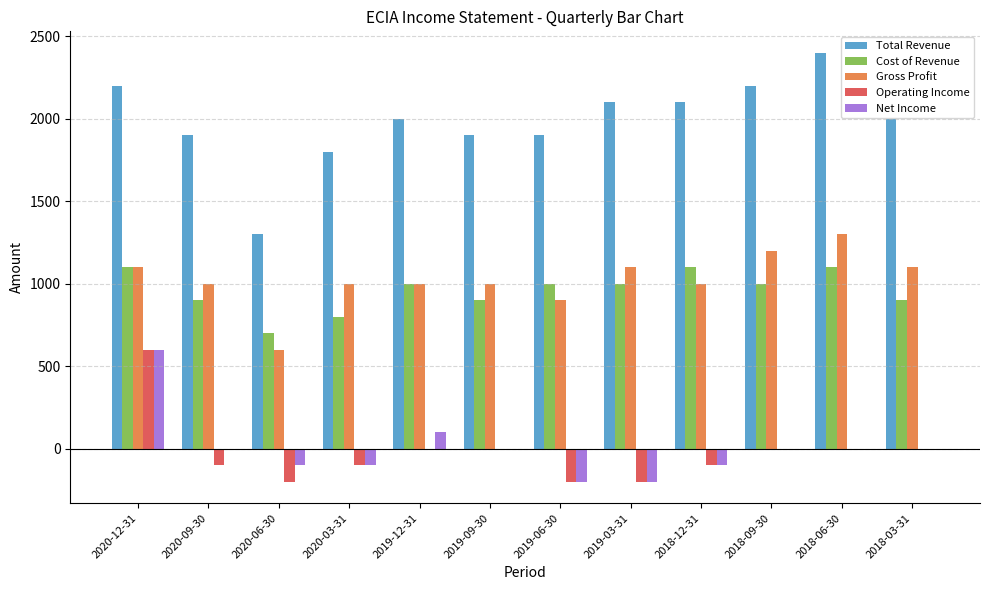

Which series has the largest total across all categories?

Total Revenue